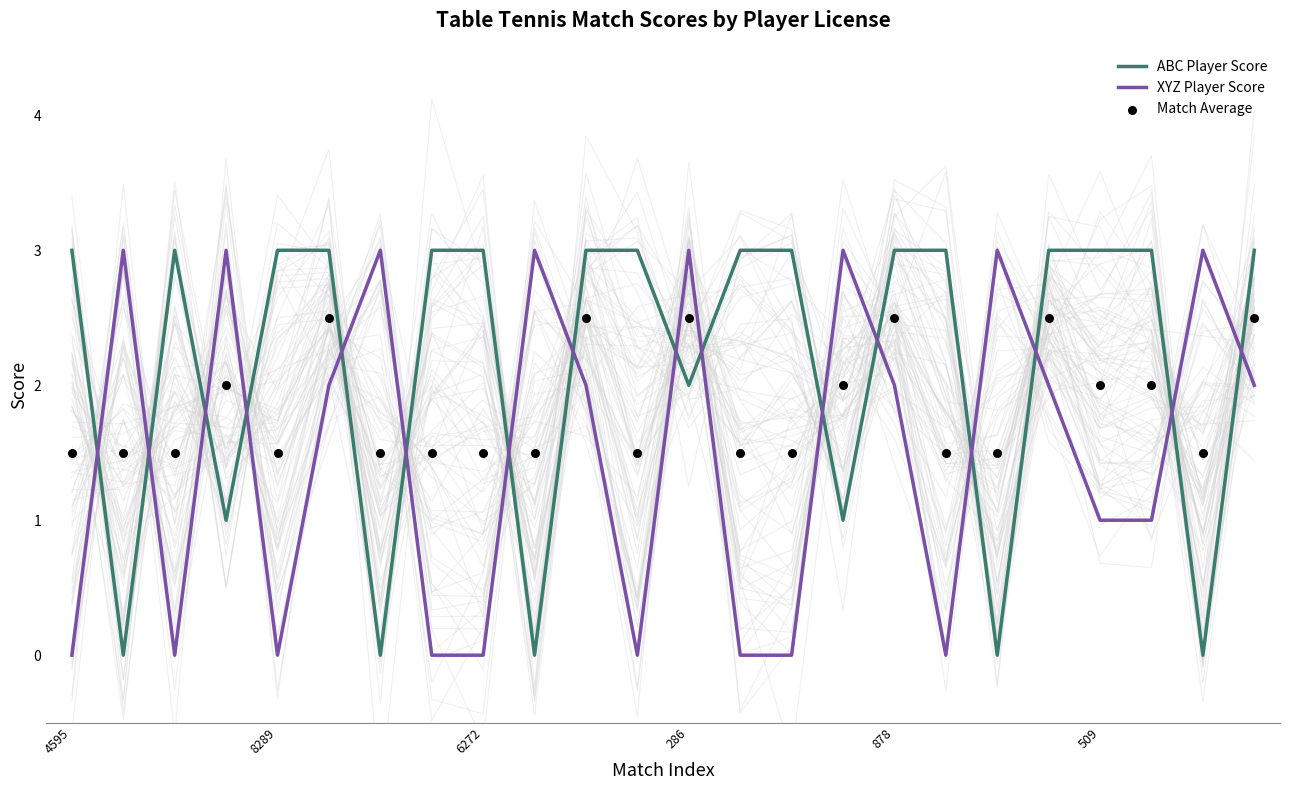

Which series reaches the minimum Y coordinate?

ABC Player Score